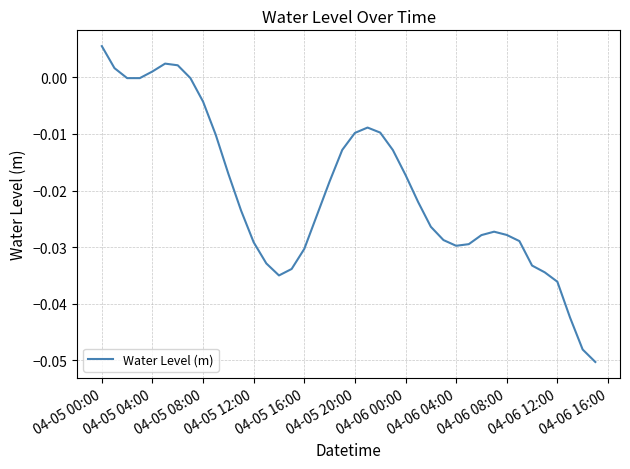

Reading left to right, list all the values displayed in this chart.

0.0	0.0	-0.0	-0.0	0.0	0.0	0.0	-0.0	-0.0	-0.0	-0.0	-0.0	-0.0	-0.0	-0.0	-0.0	-0.0	-0.0	-0.0	-0.0	-0.0	-0.0	-0.0	-0.0	-0.0	-0.0	-0.0	-0.0	-0.0	-0.0	-0.0	-0.0	-0.0	-0.0	-0.0	-0.0	-0.0	-0.0	-0.0	-0.1